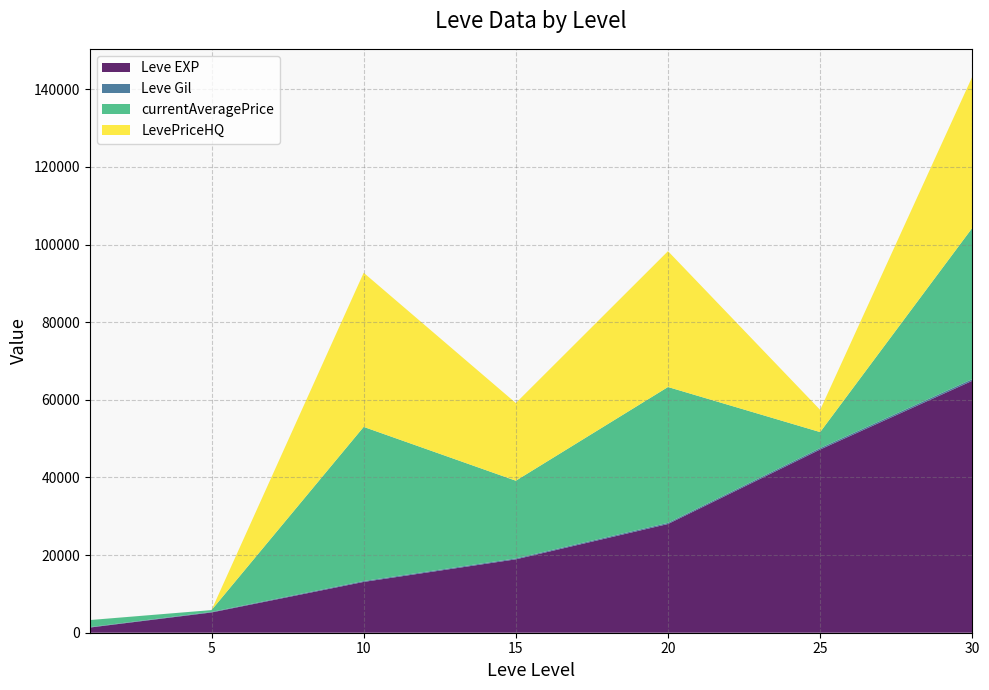

Reading left to right, extract all data points from this chart.

Leve EXP: 1=1330	5=5220	10=13090	15=18910	20=28010	25=47200	30=64910
Leve Gil: 1=113	5=140	10=230	15=240	20=295	25=379	30=428
currentAveragePrice: 1=1820	5=472	10=39710	15=20013	20=35000	25=4110	30=38966
LevePriceHQ: 1=4	5=0	10=39710	15=20013	20=35000	25=5726	30=38966